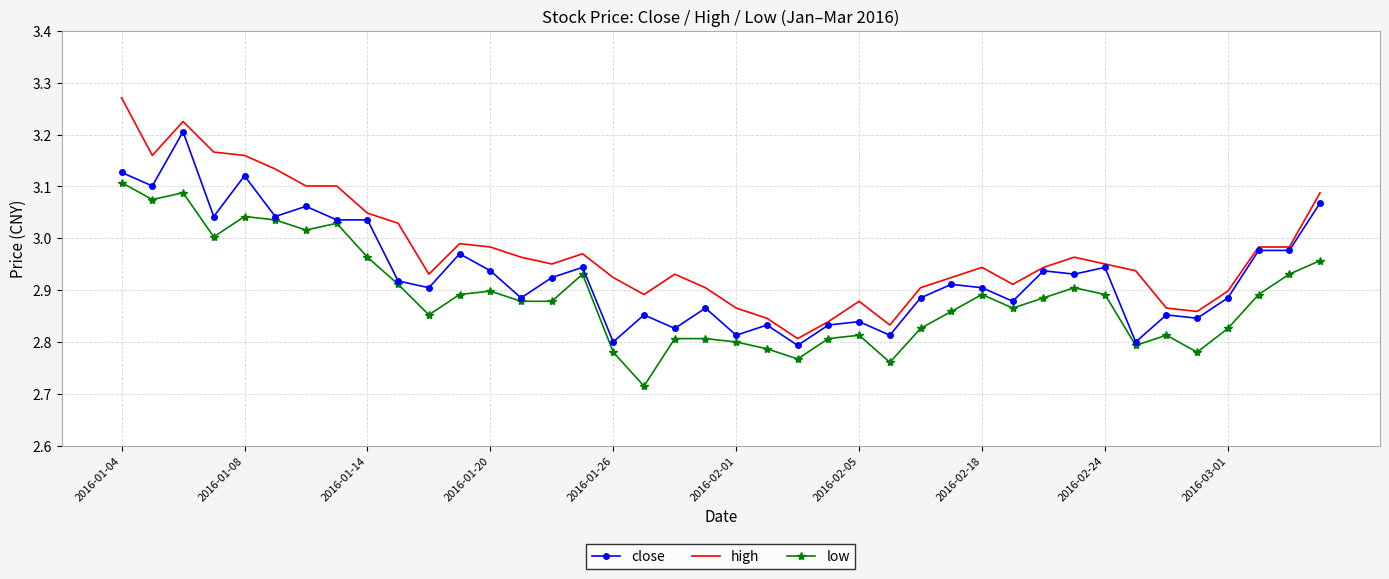

Which series has the largest total across all categories?

high